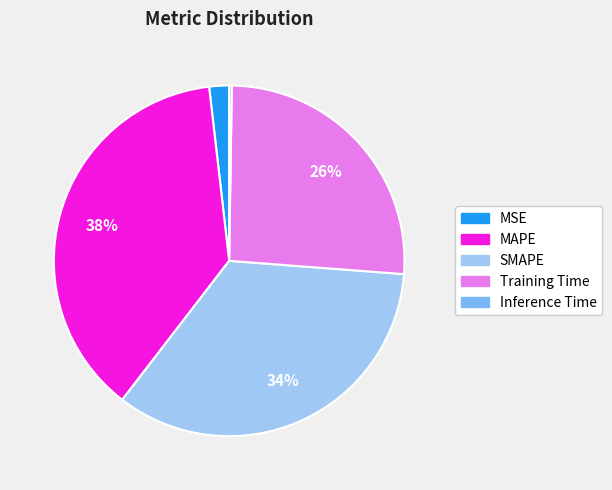

To the nearest percent, what is the combined percentage of Training Time and SMAPE?

60%